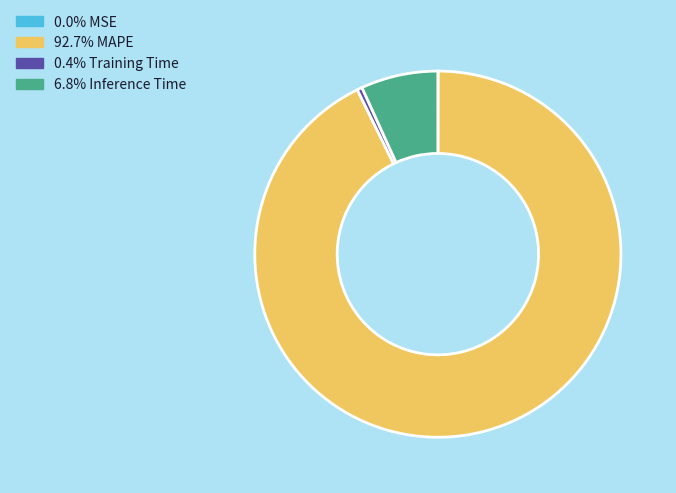

Is there a majority slice in this chart?

Yes